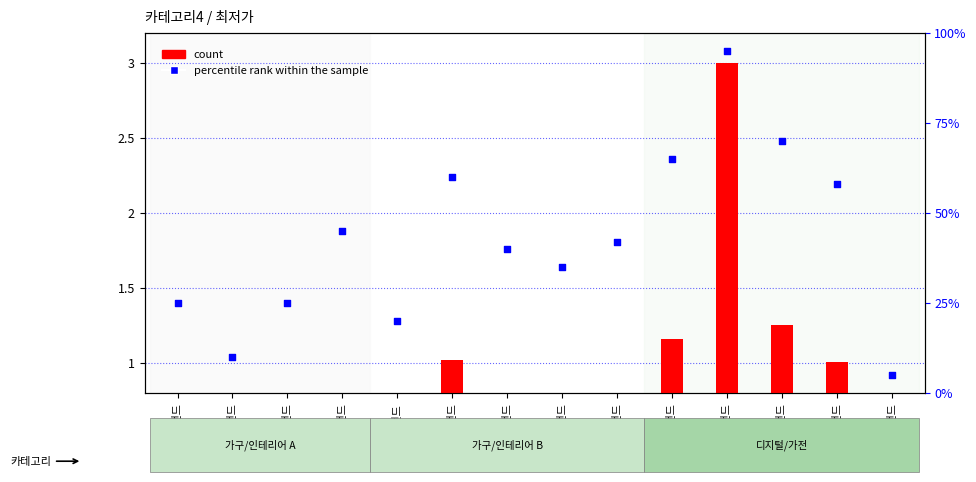

At how many categories does at least one series exceed 2?

5